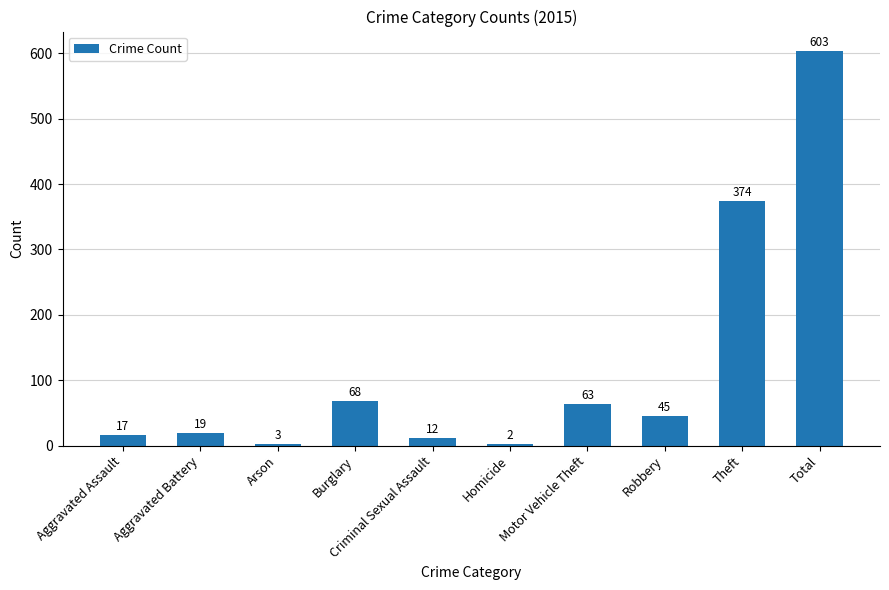

Reading left to right, list all the values displayed in this chart.

Aggravated Assault=17	Aggravated Battery=19	Arson=3	Burglary=68	Criminal Sexual Assault=12	Homicide=2	Motor Vehicle Theft=63	Robbery=45	Theft=374	Total=603